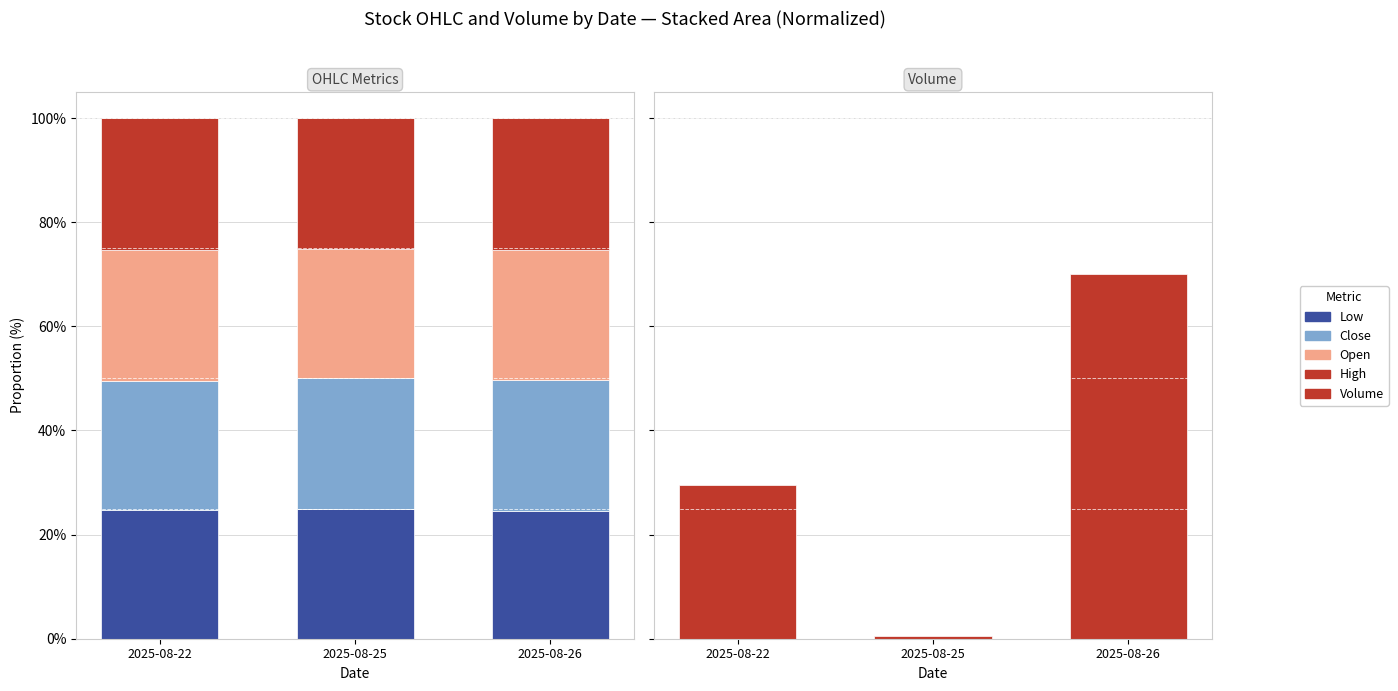

Which category has the highest value in the Open series?

2025-08-22